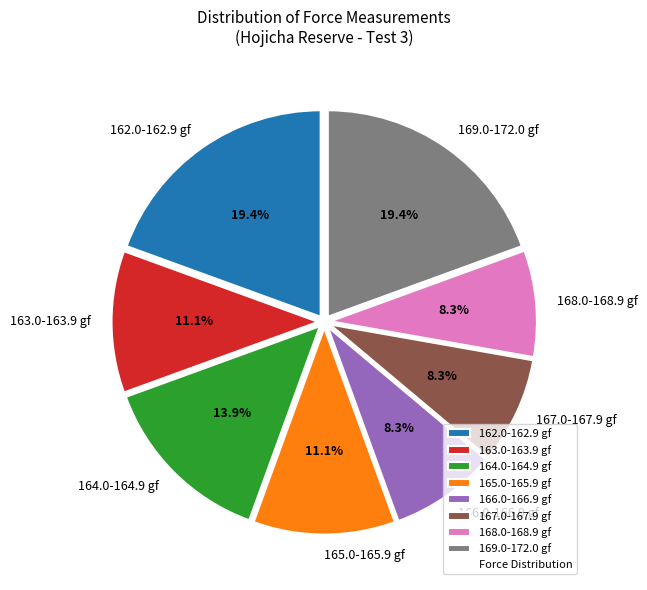

To the nearest percent, what is the average slice percentage?

12%